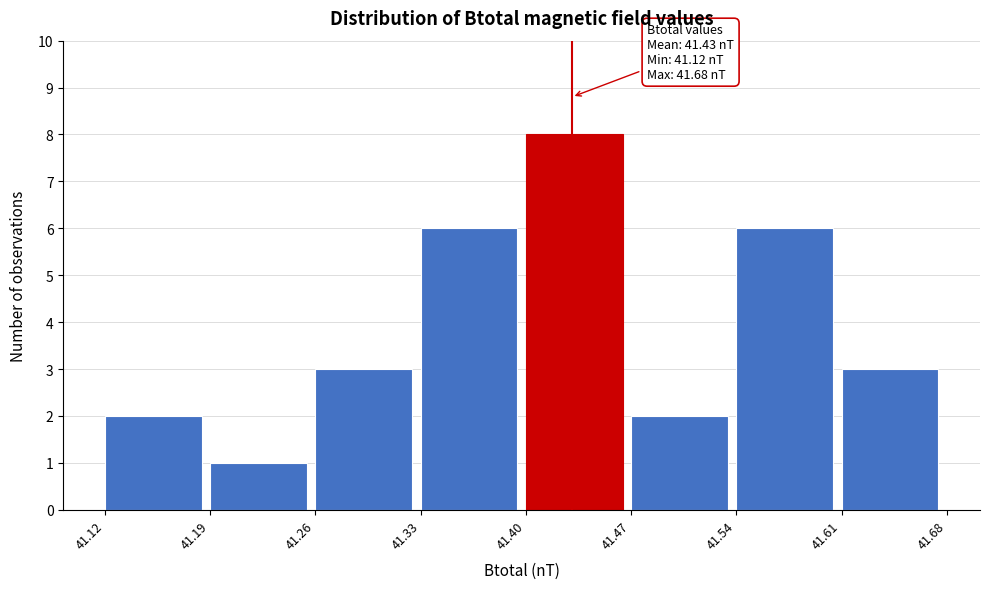

Which range on the x-axis has the tallest bar?

41.40 to 41.47